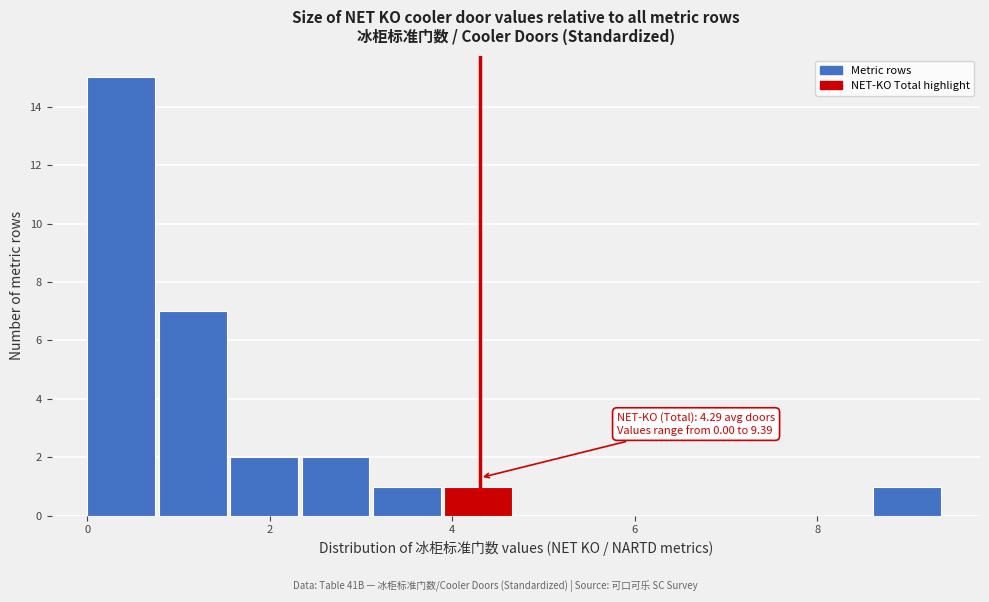

Around what value on the x-axis is the tallest bar? Give the approximate position of its centre, as read against the axis.

0.4